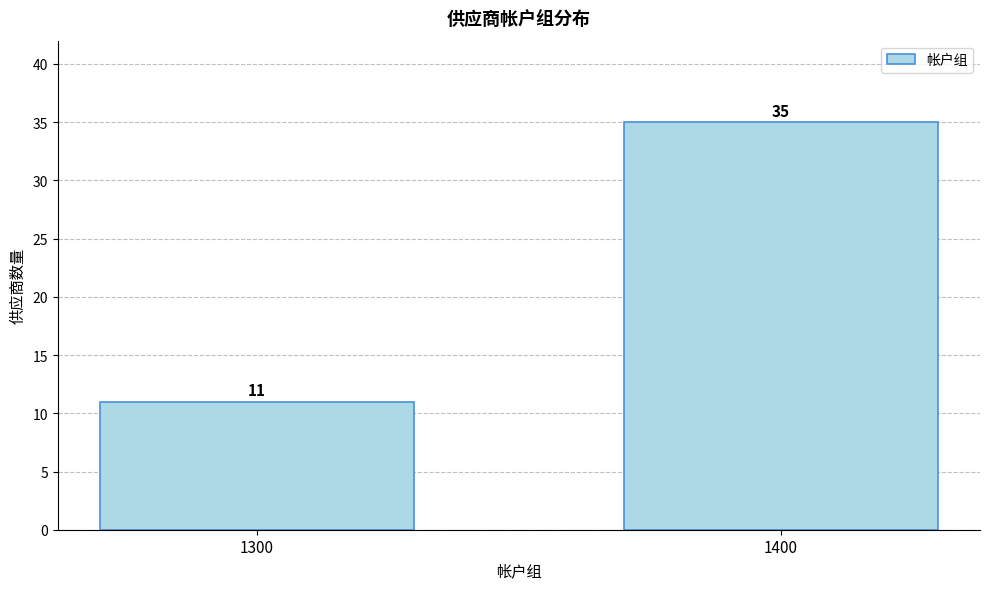

Reading left to right, transcribe all the data shown in this chart.

11	35